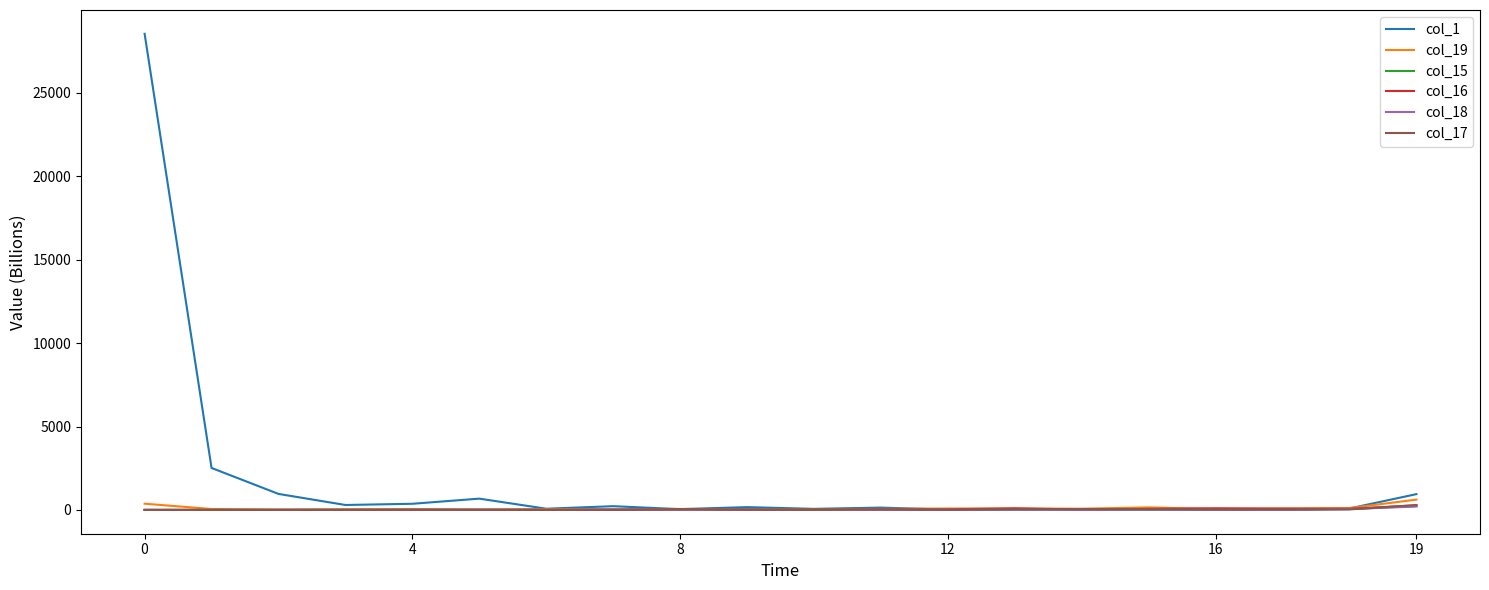

Which series has the largest range (max minus min)?

col_1